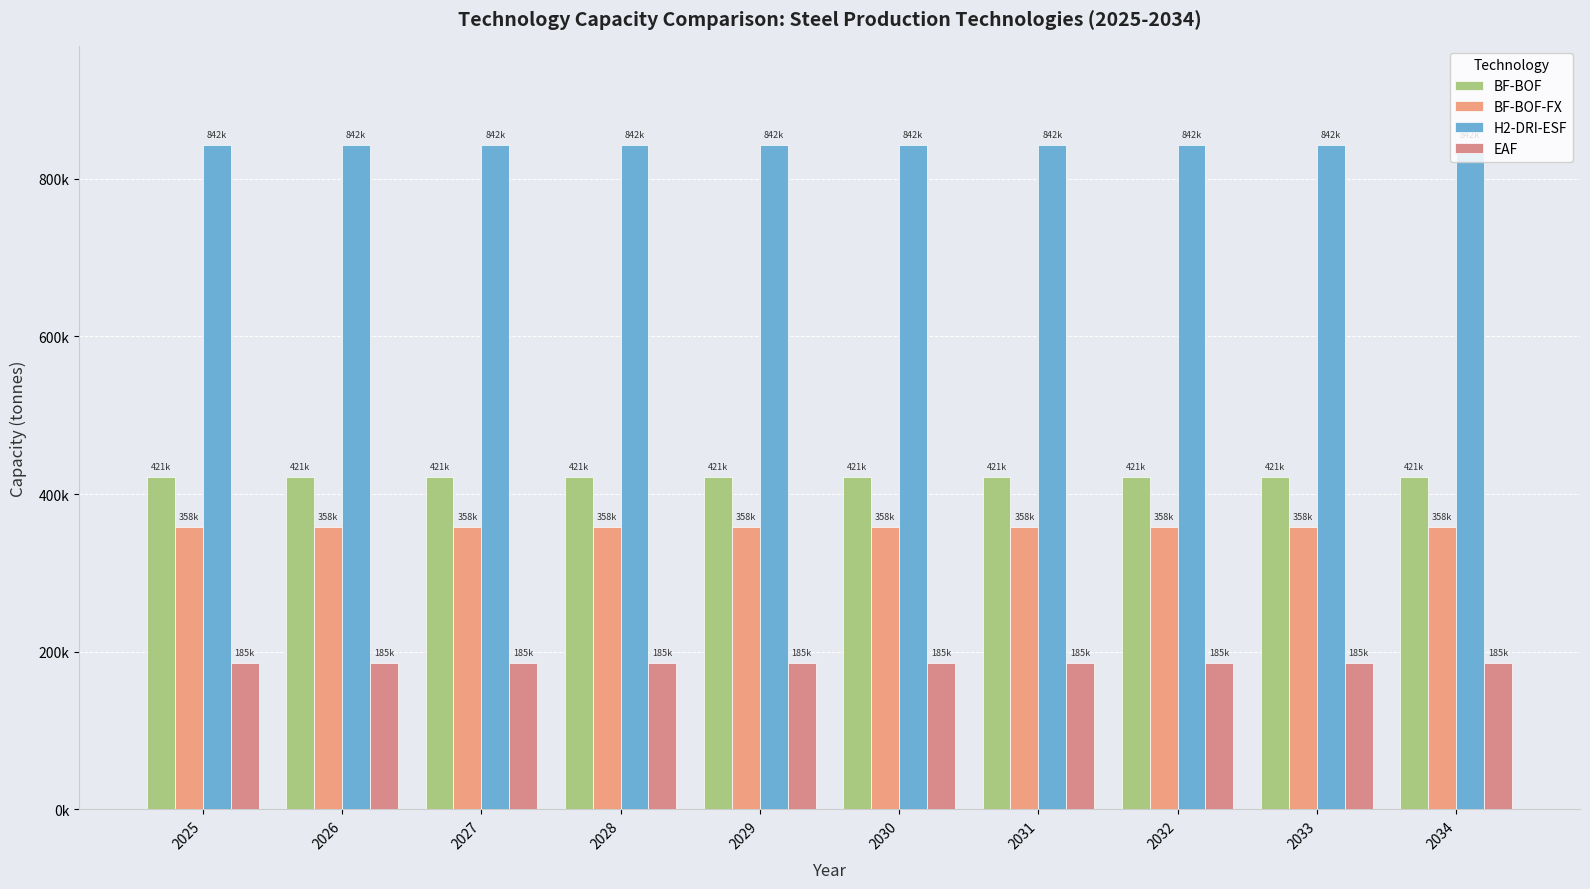

What is the value of the H2-DRI-ESF bar at the 6th from the left?

842197.8